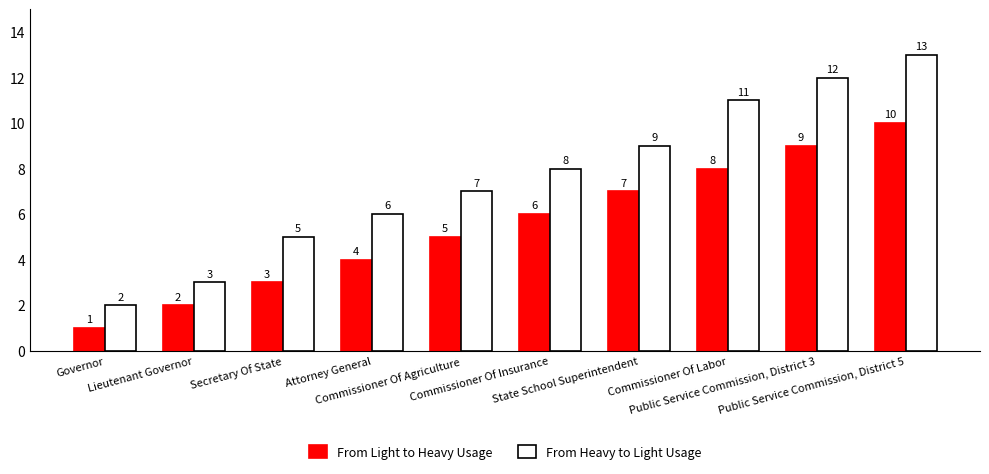

How many bars are there in each group?

2